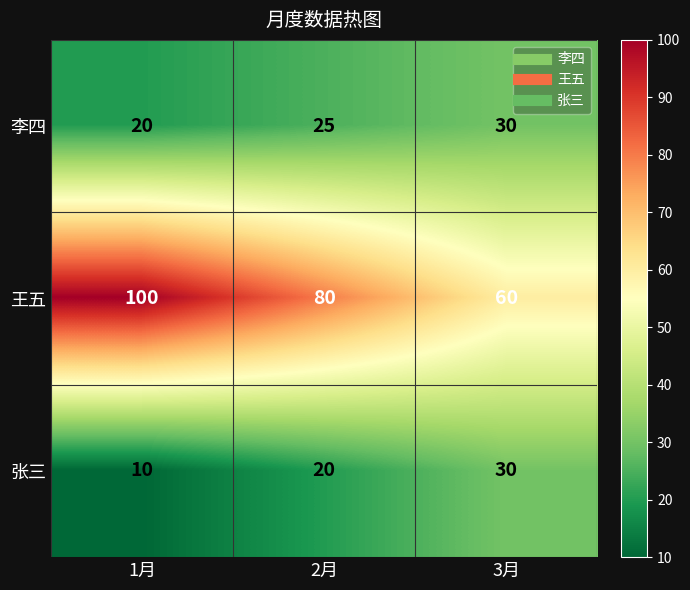

At how many categories does at least one series exceed 79?

2